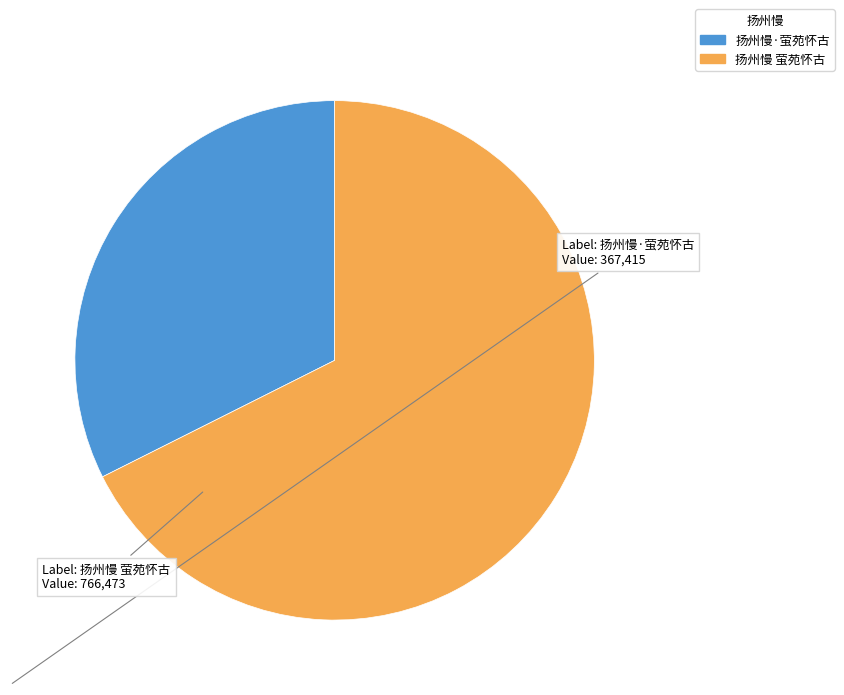

Does 扬州慢·萤苑怀古 represent more than half of the total?

No